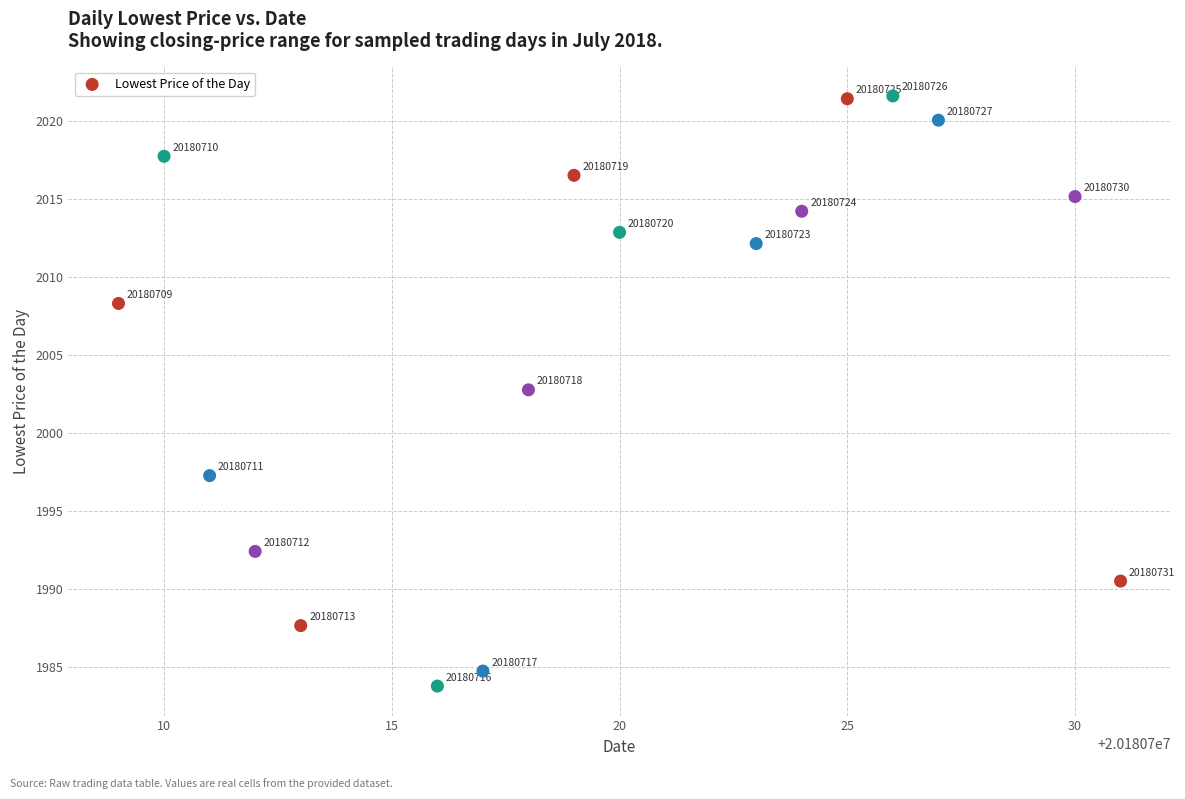

What Y value in the scatter plot is closest to 2002?

2002.8